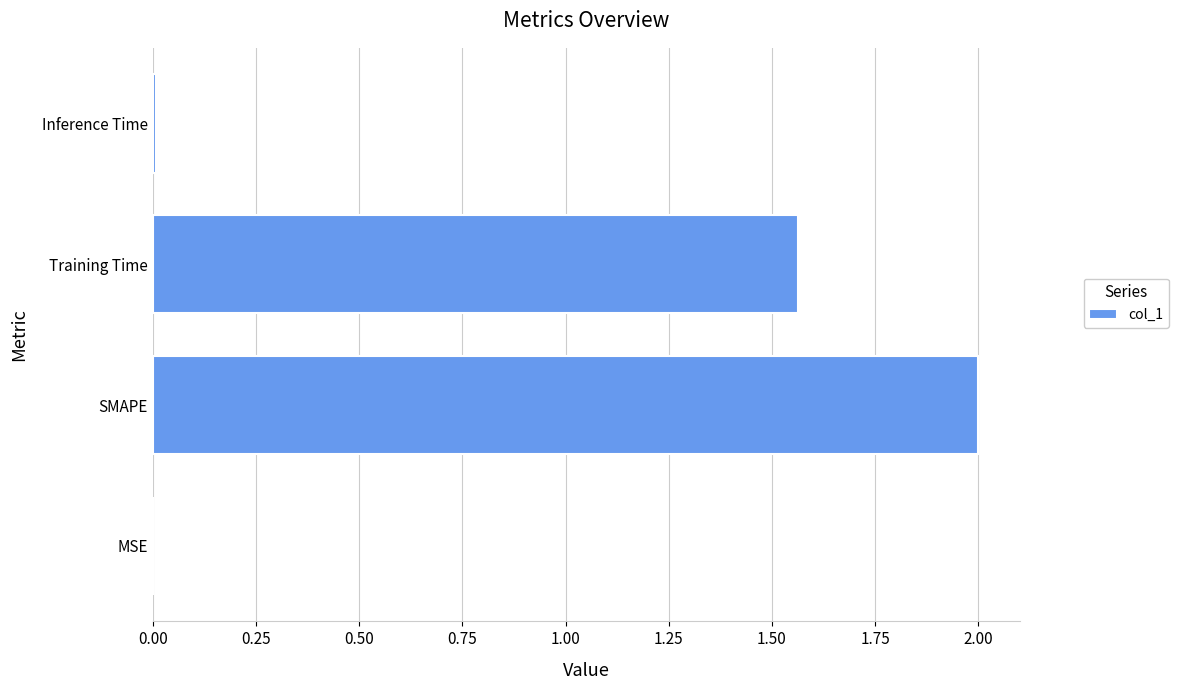

Between SMAPE and MSE, which is larger?

SMAPE